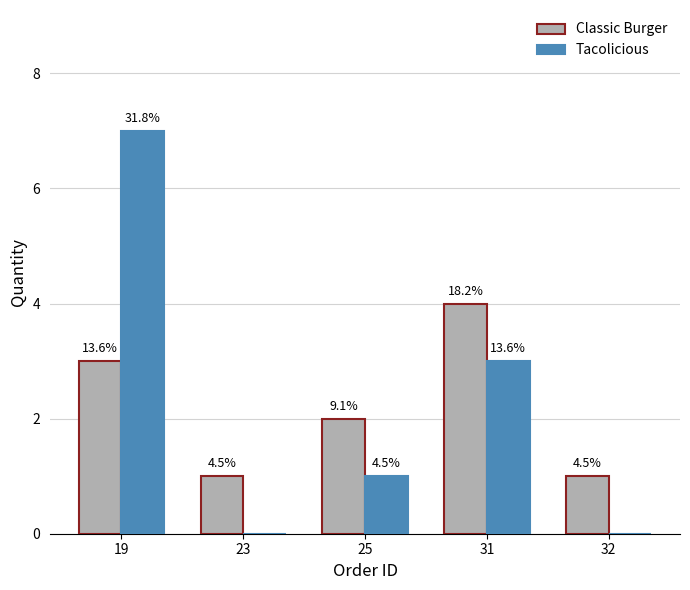

True or false: Classic Burger has a value of 1 at 23.

True